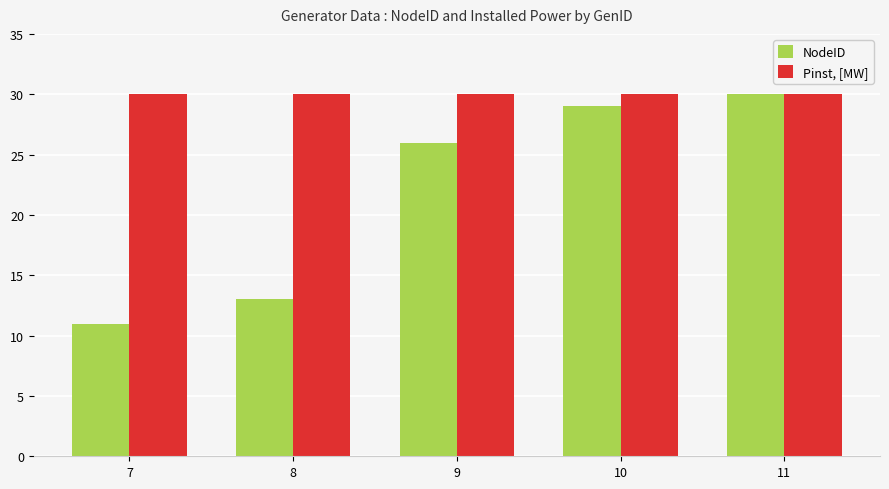

What is the value of the NodeID bar at the 1st from the left?

11